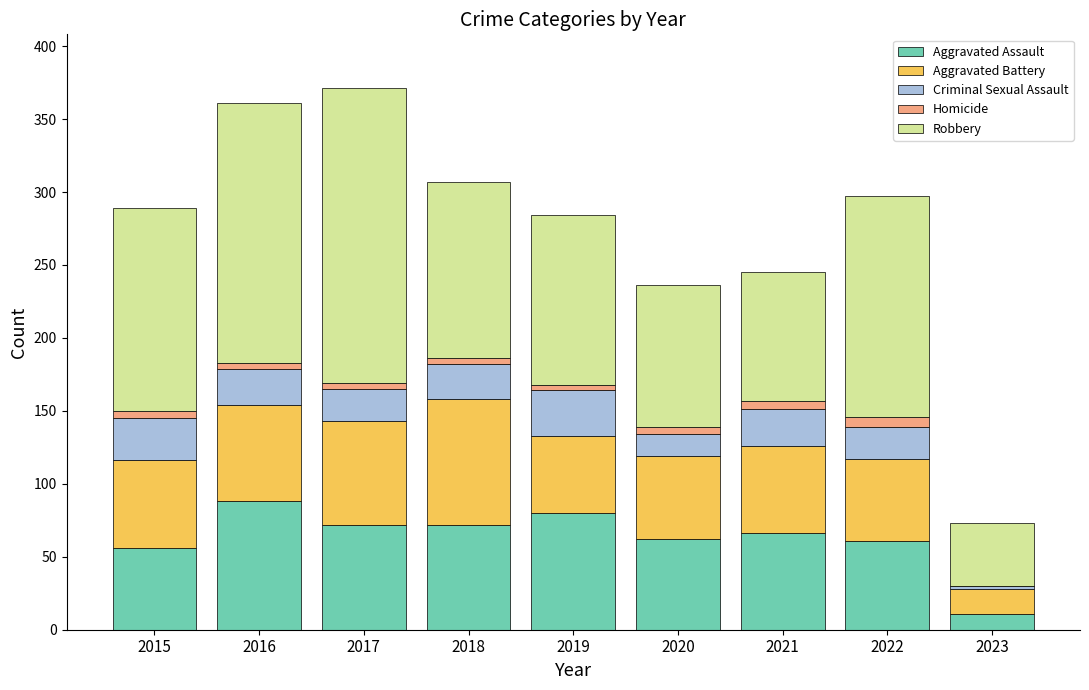

Is it true that Aggravated Assault equals 80 at 2019?

True